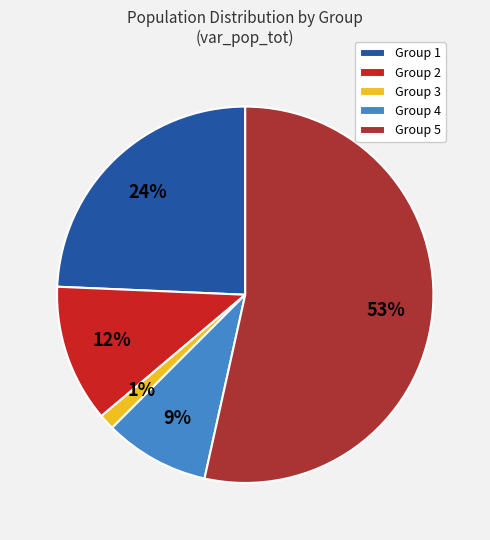

Do Group 2 and Group 5 together represent more than half of the pie?

Yes